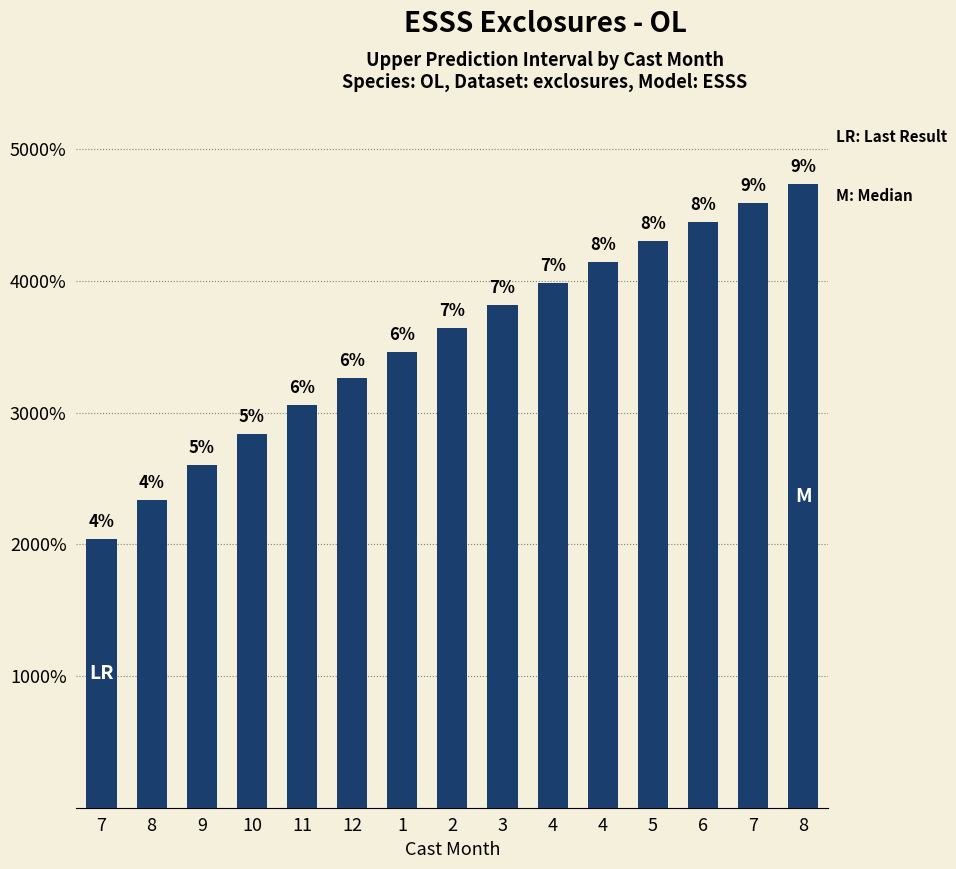

Are the bars horizontal?

No